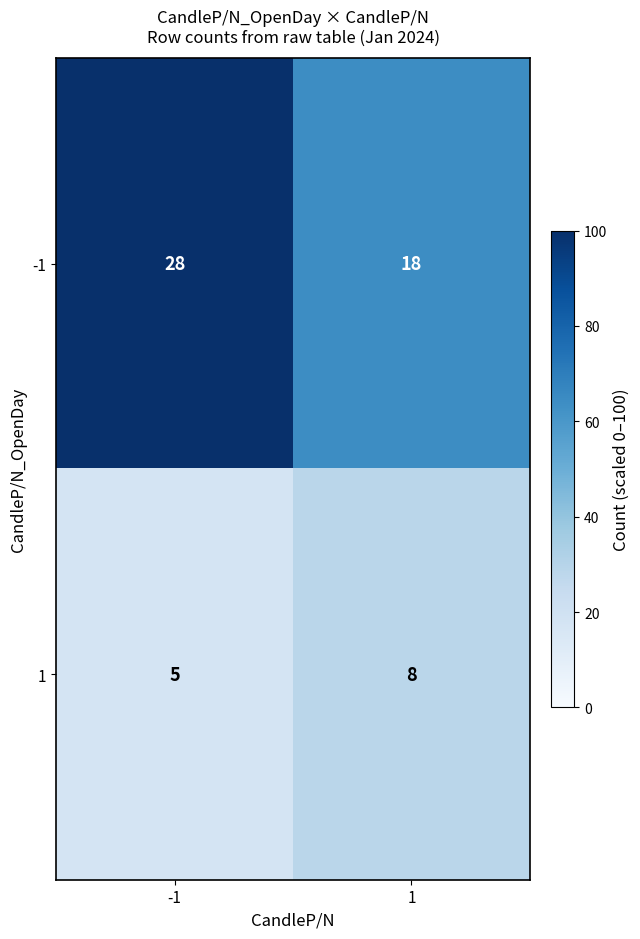

Read the -1 value at -1, to the nearest 10.

30